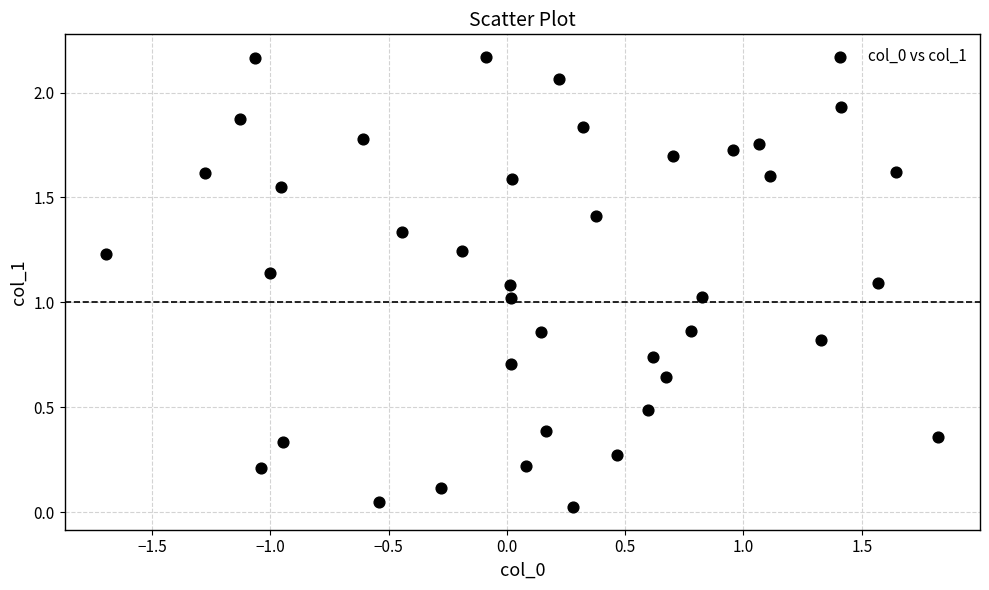

What is the range of X values (max minus min)?

3.5